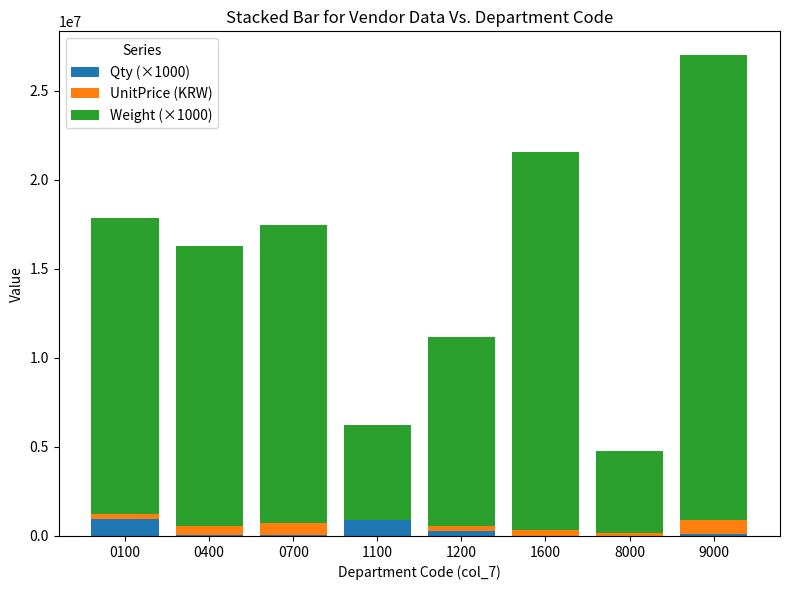

At which category is the sum across all series the highest?

9000